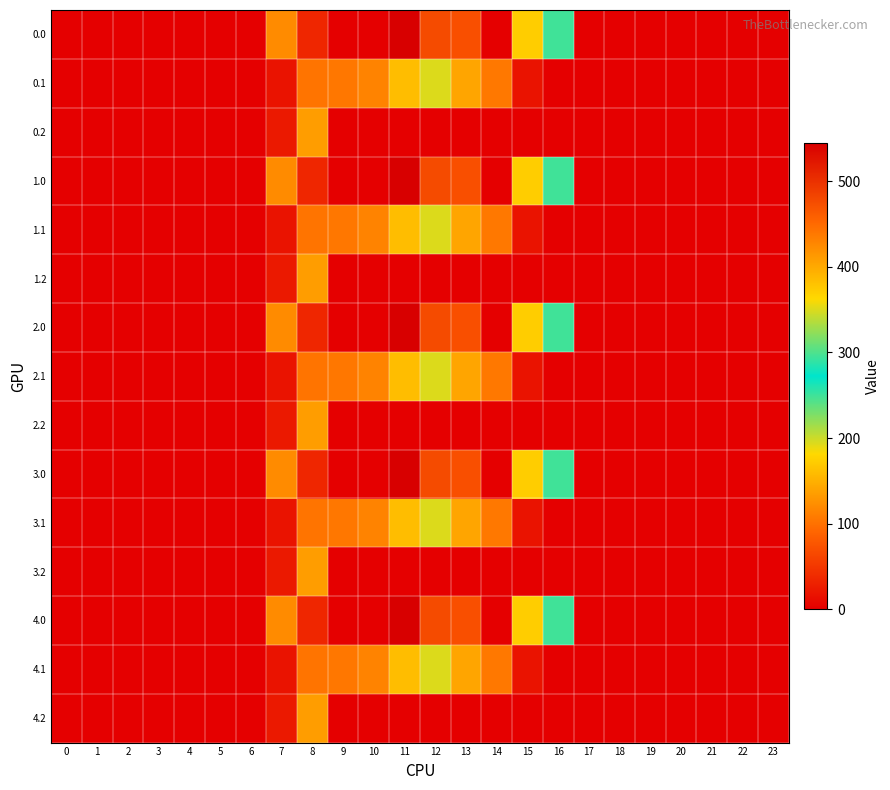

Reading left to right, extract all data points from this chart.

0.0: 0=0.0	1=0.0	2=0.0	3=0.0	4=0.0	5=0.0	6=0.0	7=120.6	8=35.0	9=0.0	10=0.0	11=544.3	12=477.2	13=70.2	14=0.3	15=172.8	16=294.5	17=0.0	18=0.0	19=0.0	20=0.0	21=0.0	22=0.0	23=0.0
0.1: 0=0.0	1=0.0	2=0.0	3=0.0	4=0.0	5=0.0	6=0.0	7=17.7	8=102.3	9=104.8	10=114.0	11=384.7	12=350.8	13=141.2	14=105.5	15=17.3	16=0.0	17=0.0	18=0.0	19=0.0	20=0.0	21=0.0	22=0.0	23=0.0
0.2: 0=0.0	1=0.0	2=0.0	3=0.0	4=0.0	5=0.0	6=0.0	7=22.3	8=134.2	9=0.0	10=0.0	11=0.0	12=0.0	13=0.0	14=0.0	15=0.0	16=0.0	17=0.0	18=0.0	19=0.0	20=0.0	21=0.0	22=0.0	23=0.0
1.0: 0=0.0	1=0.0	2=0.0	3=0.0	4=0.0	5=0.0	6=0.0	7=120.6	8=35.0	9=0.0	10=0.0	11=544.3	12=477.2	13=70.2	14=0.3	15=172.8	16=294.5	17=0.0	18=0.0	19=0.0	20=0.0	21=0.0	22=0.0	23=0.0
1.1: 0=0.0	1=0.0	2=0.0	3=0.0	4=0.0	5=0.0	6=0.0	7=17.7	8=102.3	9=104.8	10=114.0	11=384.7	12=350.8	13=141.2	14=105.5	15=17.3	16=0.0	17=0.0	18=0.0	19=0.0	20=0.0	21=0.0	22=0.0	23=0.0
1.2: 0=0.0	1=0.0	2=0.0	3=0.0	4=0.0	5=0.0	6=0.0	7=22.3	8=134.2	9=0.0	10=0.0	11=0.0	12=0.0	13=0.0	14=0.0	15=0.0	16=0.0	17=0.0	18=0.0	19=0.0	20=0.0	21=0.0	22=0.0	23=0.0
2.0: 0=0.0	1=0.0	2=0.0	3=0.0	4=0.0	5=0.0	6=0.0	7=120.6	8=35.0	9=0.0	10=0.0	11=544.3	12=477.2	13=70.2	14=0.3	15=172.8	16=294.5	17=0.0	18=0.0	19=0.0	20=0.0	21=0.0	22=0.0	23=0.0
2.1: 0=0.0	1=0.0	2=0.0	3=0.0	4=0.0	5=0.0	6=0.0	7=17.7	8=102.3	9=104.8	10=114.0	11=384.7	12=350.8	13=141.2	14=105.5	15=17.3	16=0.0	17=0.0	18=0.0	19=0.0	20=0.0	21=0.0	22=0.0	23=0.0
2.2: 0=0.0	1=0.0	2=0.0	3=0.0	4=0.0	5=0.0	6=0.0	7=22.3	8=134.2	9=0.0	10=0.0	11=0.0	12=0.0	13=0.0	14=0.0	15=0.0	16=0.0	17=0.0	18=0.0	19=0.0	20=0.0	21=0.0	22=0.0	23=0.0
3.0: 0=0.0	1=0.0	2=0.0	3=0.0	4=0.0	5=0.0	6=0.0	7=120.6	8=35.0	9=0.0	10=0.0	11=544.3	12=477.2	13=70.2	14=0.3	15=172.8	16=294.5	17=0.0	18=0.0	19=0.0	20=0.0	21=0.0	22=0.0	23=0.0
3.1: 0=0.0	1=0.0	2=0.0	3=0.0	4=0.0	5=0.0	6=0.0	7=17.7	8=102.3	9=104.8	10=114.0	11=384.7	12=350.8	13=141.2	14=105.5	15=17.3	16=0.0	17=0.0	18=0.0	19=0.0	20=0.0	21=0.0	22=0.0	23=0.0
3.2: 0=0.0	1=0.0	2=0.0	3=0.0	4=0.0	5=0.0	6=0.0	7=22.3	8=134.2	9=0.0	10=0.0	11=0.0	12=0.0	13=0.0	14=0.0	15=0.0	16=0.0	17=0.0	18=0.0	19=0.0	20=0.0	21=0.0	22=0.0	23=0.0
4.0: 0=0.0	1=0.0	2=0.0	3=0.0	4=0.0	5=0.0	6=0.0	7=120.6	8=35.0	9=0.0	10=0.0	11=544.3	12=477.2	13=70.2	14=0.3	15=172.8	16=294.5	17=0.0	18=0.0	19=0.0	20=0.0	21=0.0	22=0.0	23=0.0
4.1: 0=0.0	1=0.0	2=0.0	3=0.0	4=0.0	5=0.0	6=0.0	7=17.7	8=102.3	9=104.8	10=114.0	11=384.7	12=350.8	13=141.2	14=105.5	15=17.3	16=0.0	17=0.0	18=0.0	19=0.0	20=0.0	21=0.0	22=0.0	23=0.0
4.2: 0=0.0	1=0.0	2=0.0	3=0.0	4=0.0	5=0.0	6=0.0	7=22.3	8=134.2	9=0.0	10=0.0	11=0.0	12=0.0	13=0.0	14=0.0	15=0.0	16=0.0	17=0.0	18=0.0	19=0.0	20=0.0	21=0.0	22=0.0	23=0.0